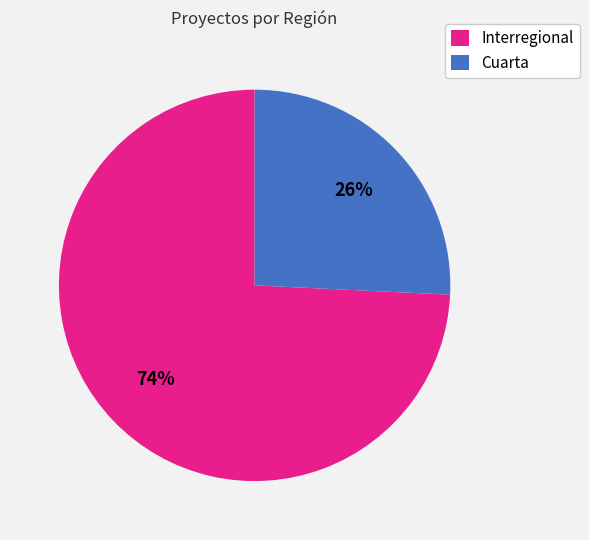

Is Interregional the majority of the pie?

Yes